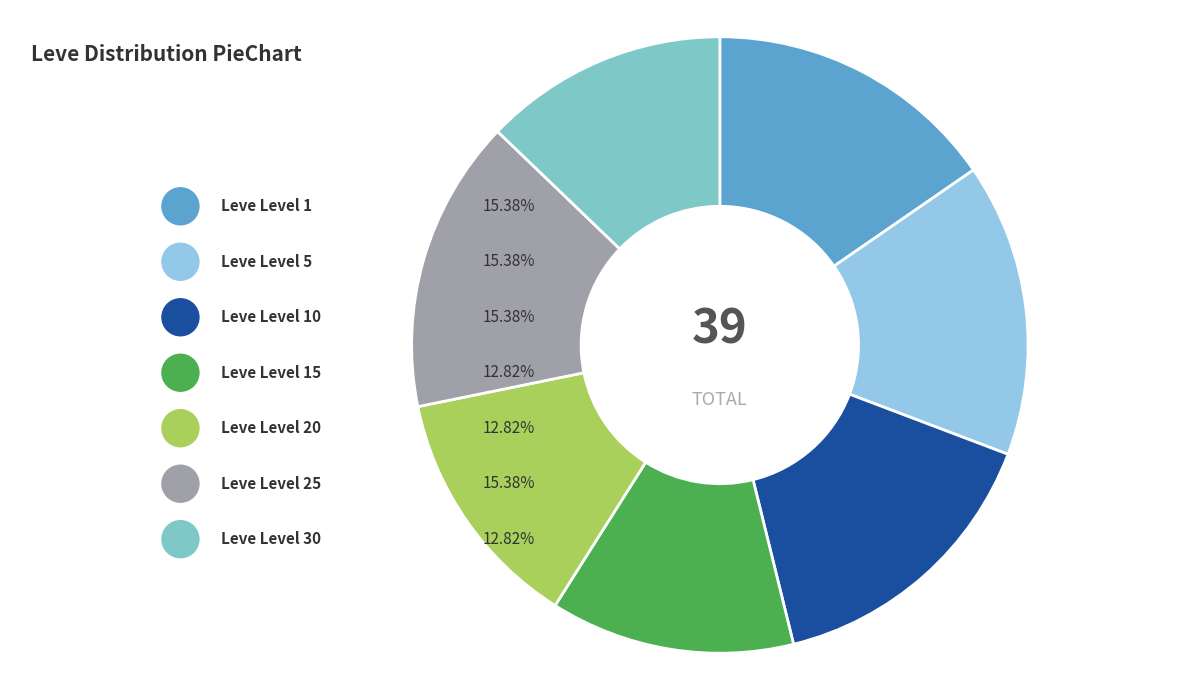

Combined, do Leve Level 15 and Leve Level 1 account for over 50%?

No